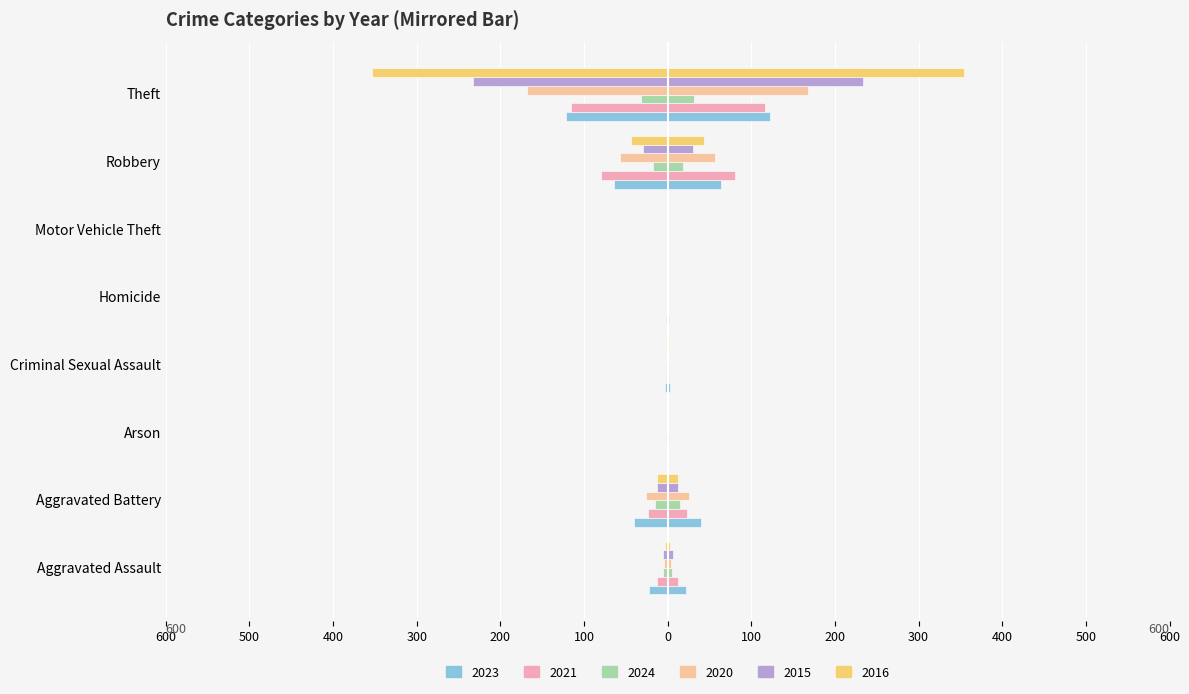

Which series has the widest spread of values?

2016